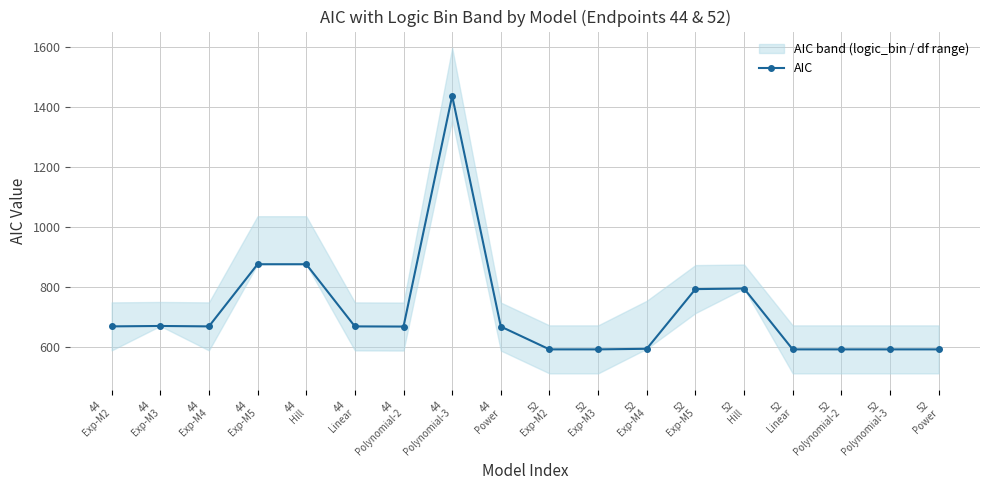

What is the change in value from 44
Exp-M3 to 44
Polynomial-2?

-1.9